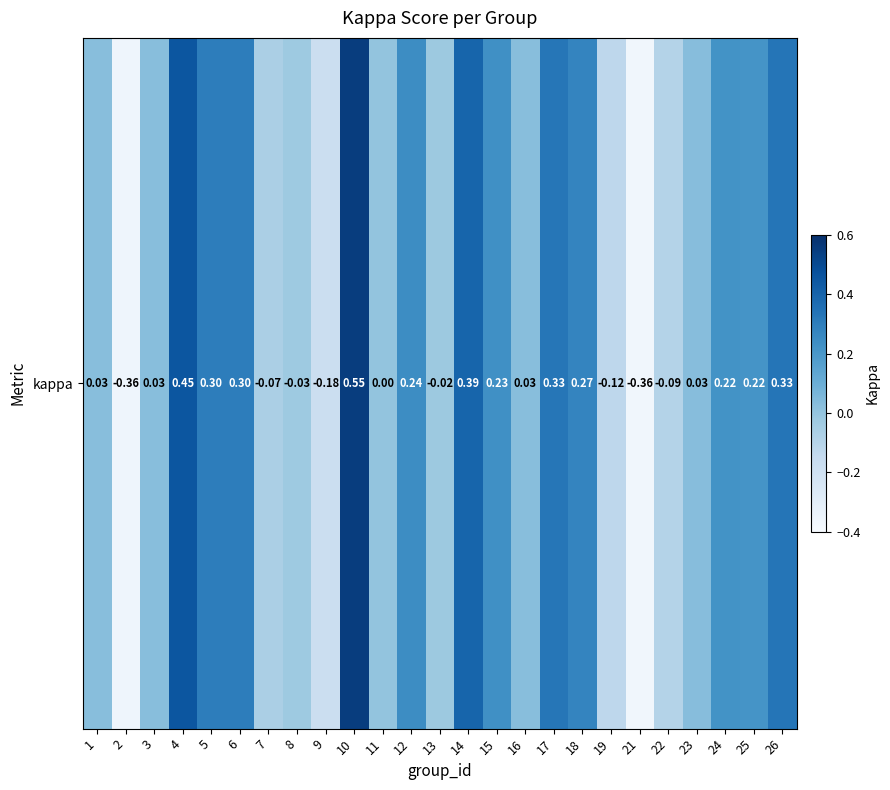

The chart shows a value of 0.2 at 24. True or false?

True